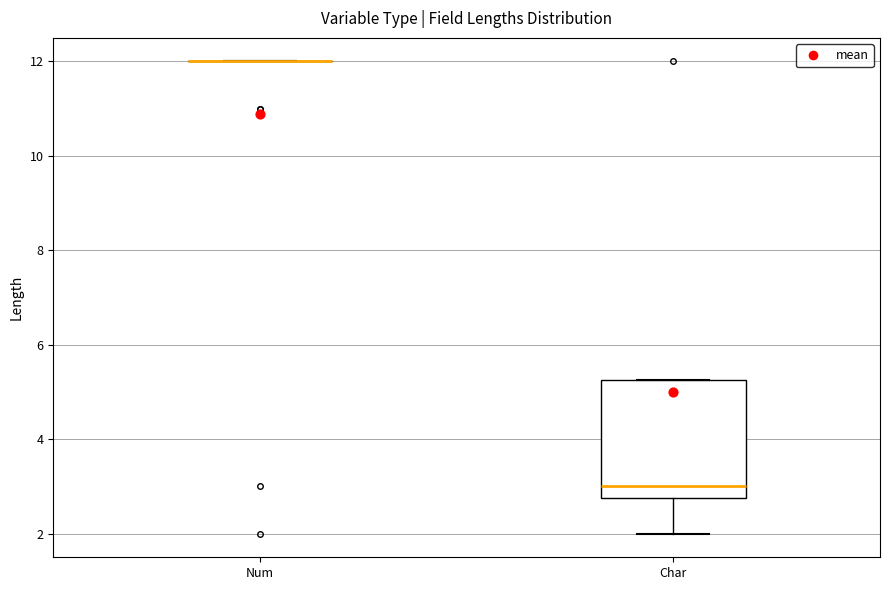

Comparing the boxes themselves (not the whiskers), which one is the tallest?

Char